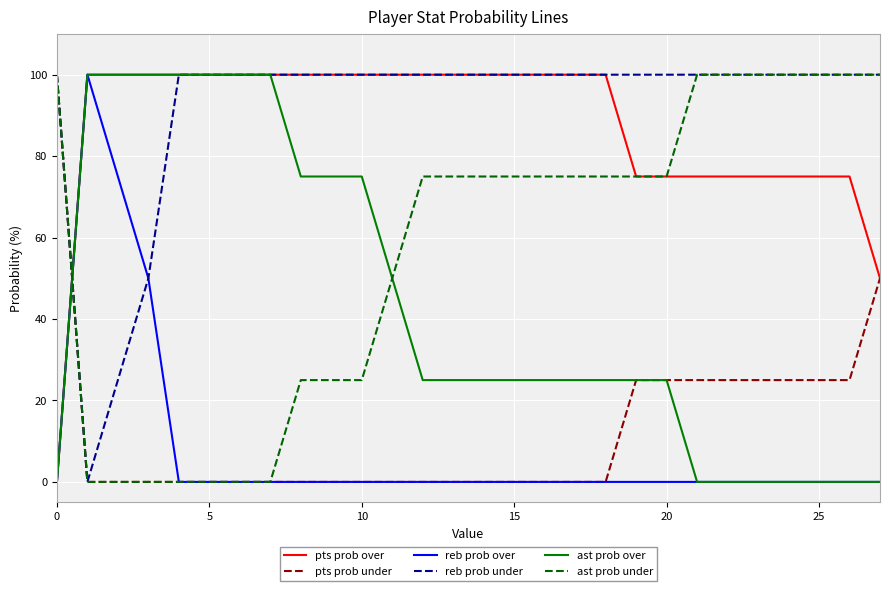

What is the difference between the second highest and minimum values in the pts prob over series?

100